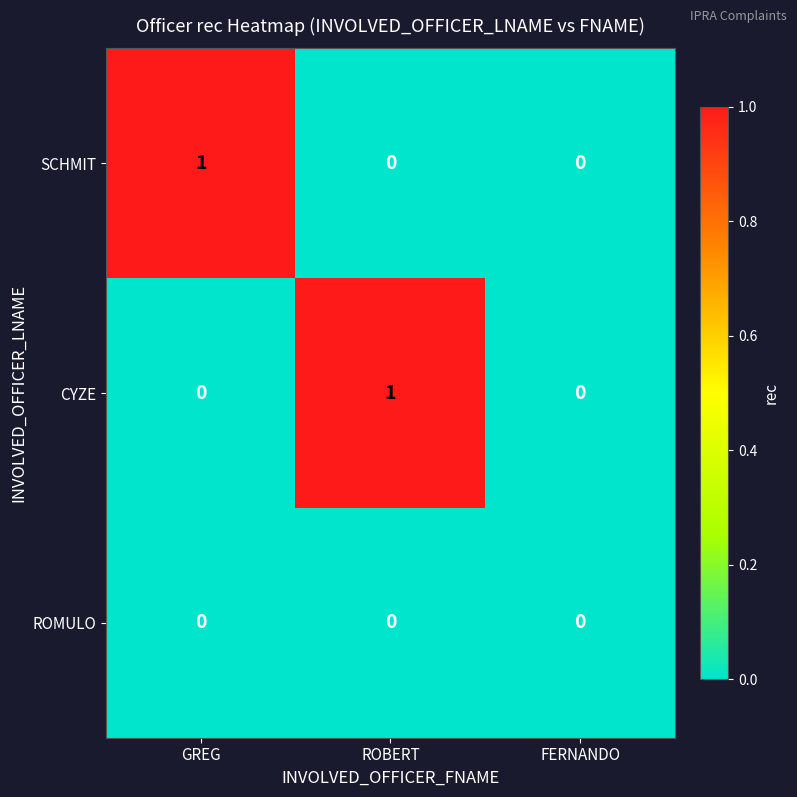

Count the CYZE values in the range 0 to 1.

3